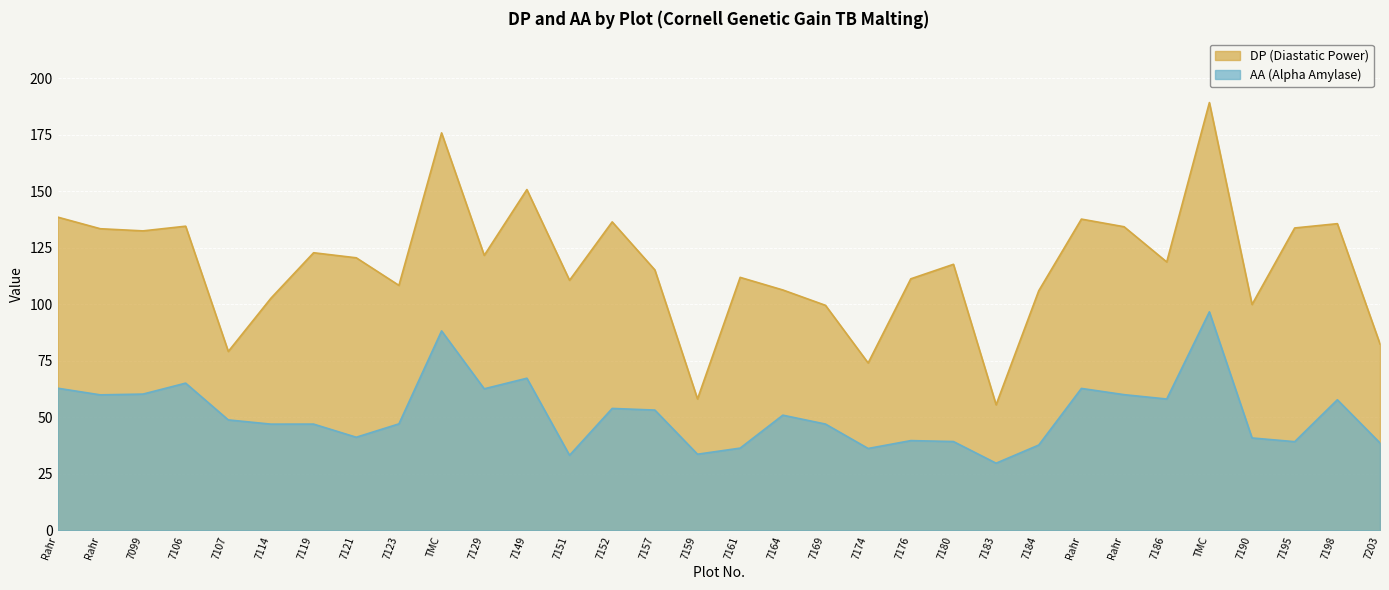

How many data points in AA (Alpha Amylase) are less than 48?

16